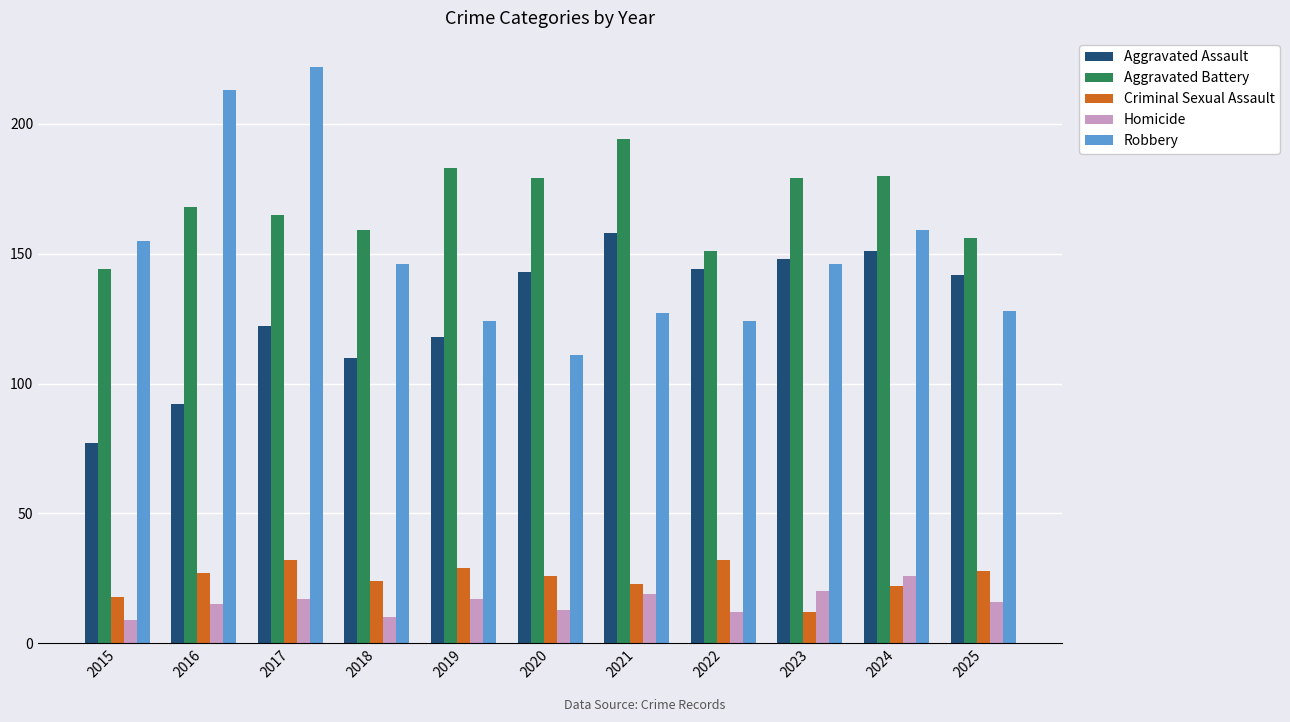

At how many categories does at least one series exceed 136?

11